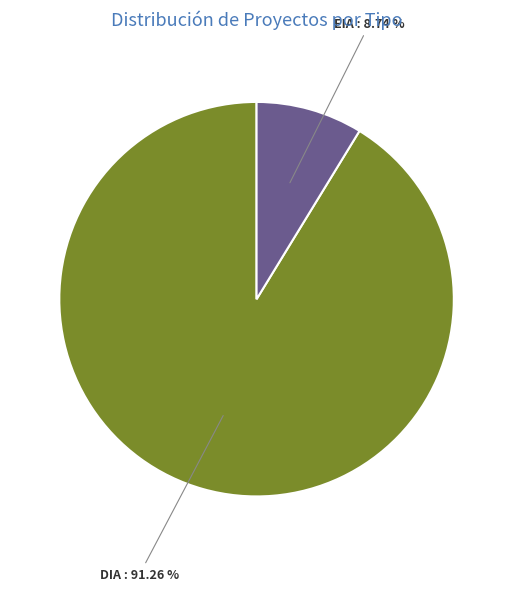

Which has a higher value, DIA or EIA?

DIA